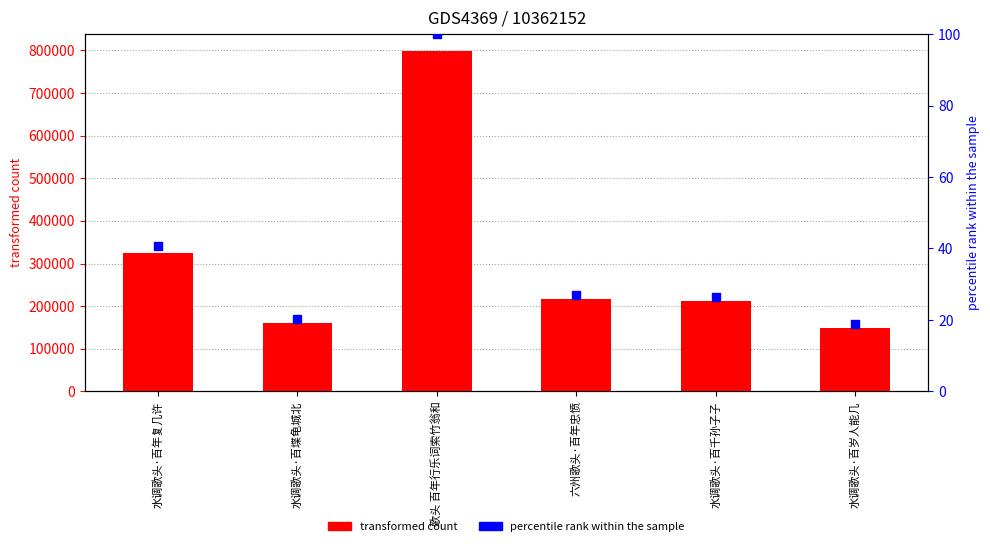

Which series contains the highest Y value?

transformed count